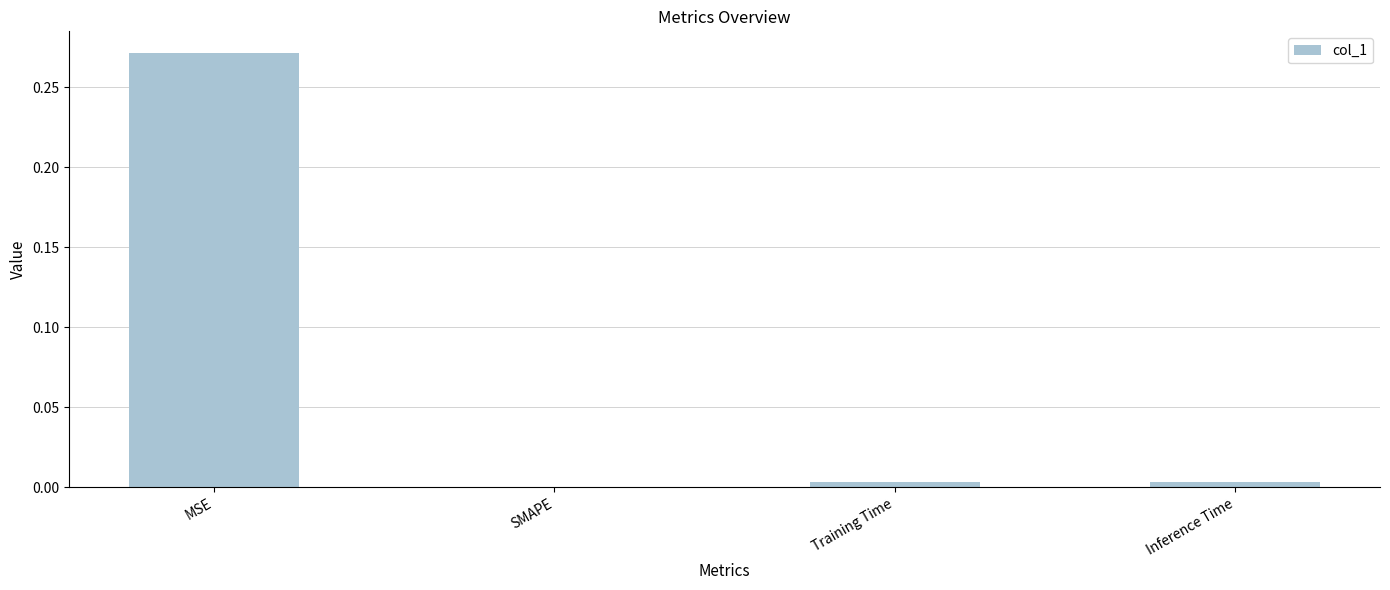

The value at SMAPE is 0.1. True or false?

False